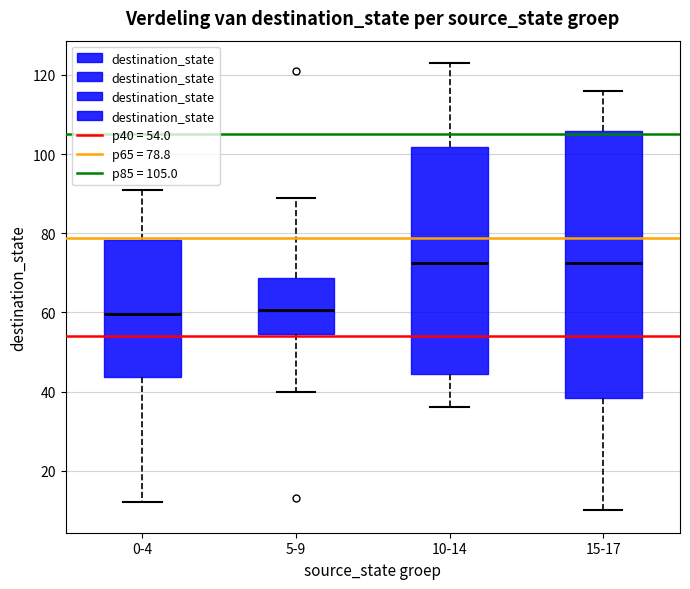

Reading left to right, transcribe this box plot: for each box, give where its median line is, the range the box spans, and where its two whiskers end, as read against the y-axis. The values are not printed on the chart, so give them approximately, as read against the axis.

0-4: median 60, box 44 to 78, whiskers 12 to 92
5-9: median 60, box 54 to 68, whiskers 40 to 90
10-14: median 72, box 44 to 102, whiskers 36 to 124
15-17: median 72, box 38 to 106, whiskers 10 to 116